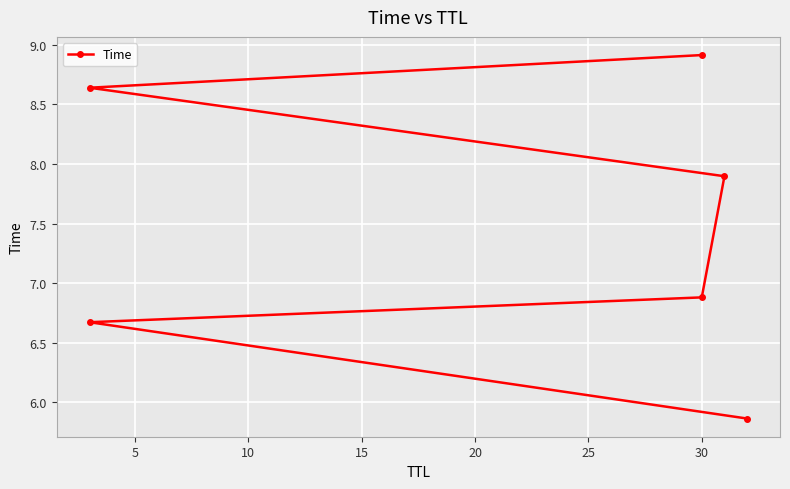

Is it true that the value at 15 is 1.8?

False